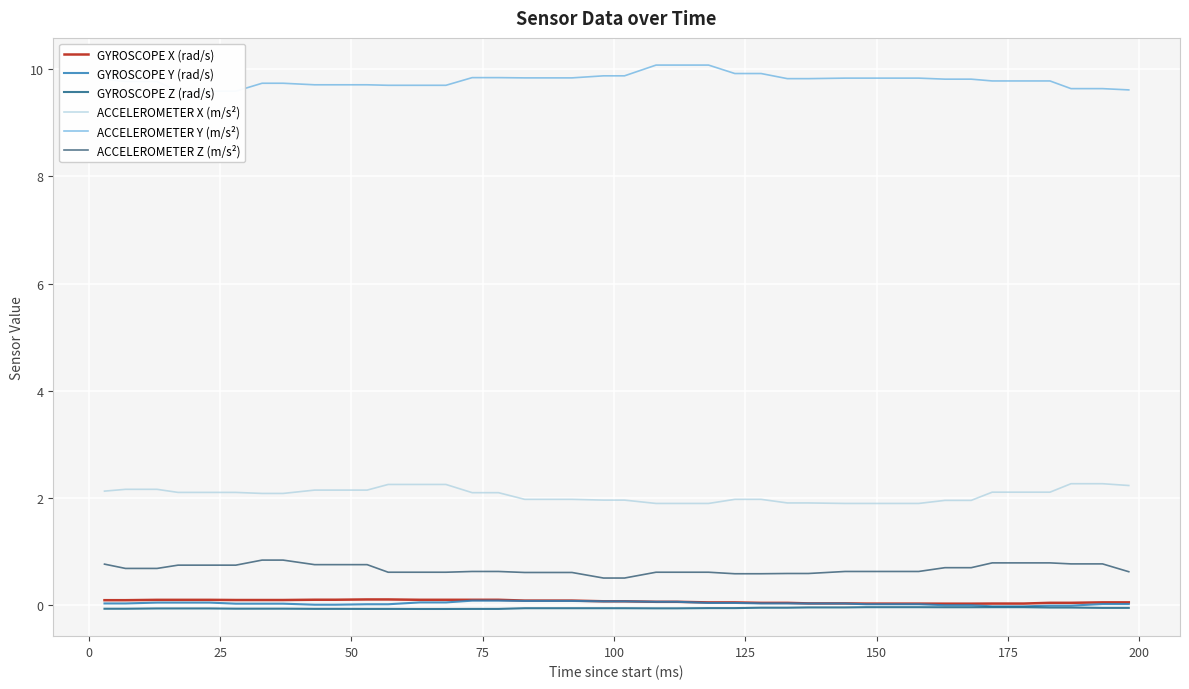

What is the maximum value for ACCELEROMETER X (m/s²)?

2.3